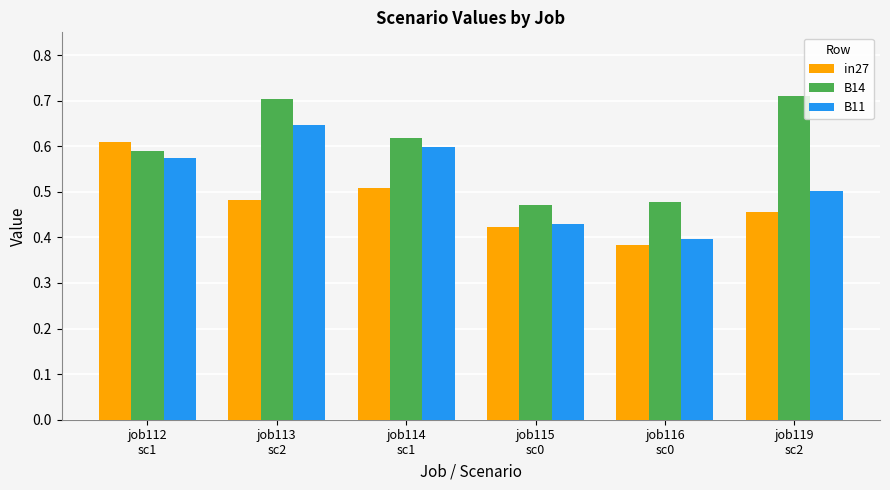

Rank the series by their maximum value, from highest to lowest.

B14, B11, in27